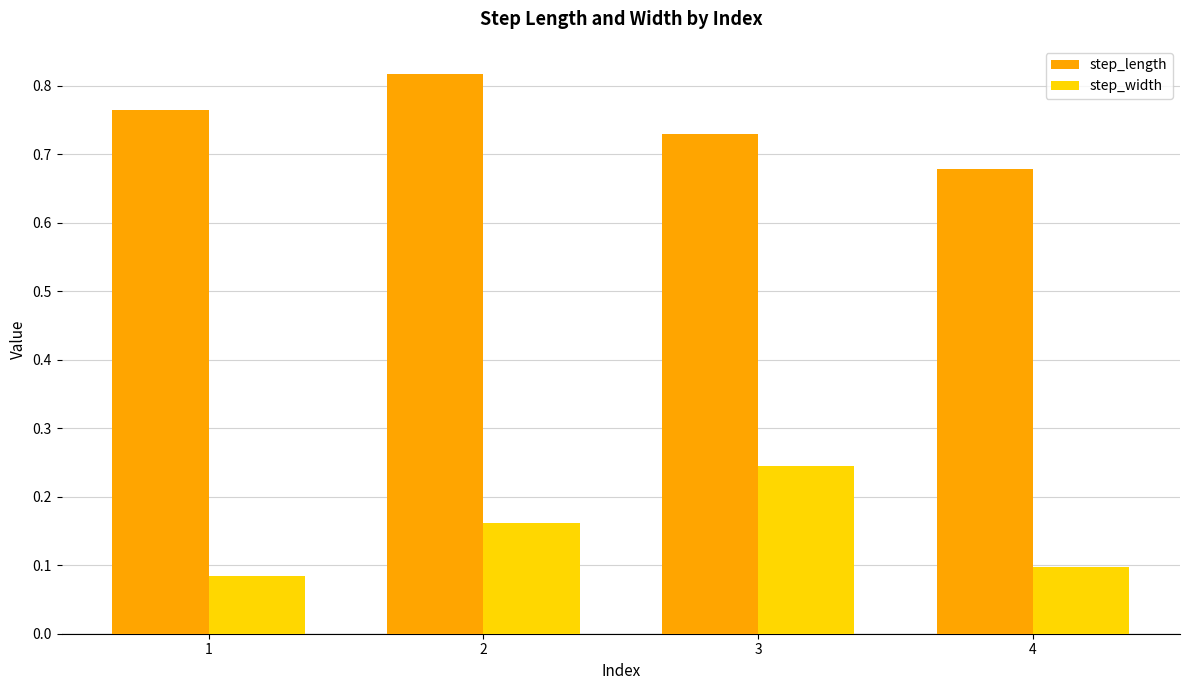

Rank the categories by step_length value from lowest to highest.

4, 3, 1, 2